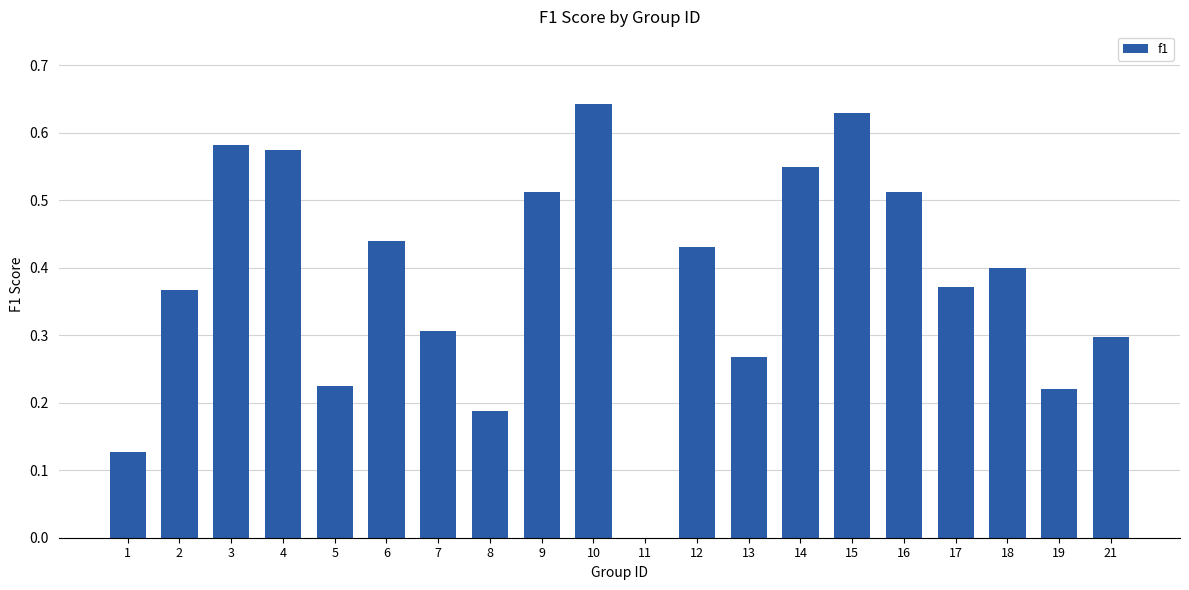

Count the values in the range 0 to 1.

20